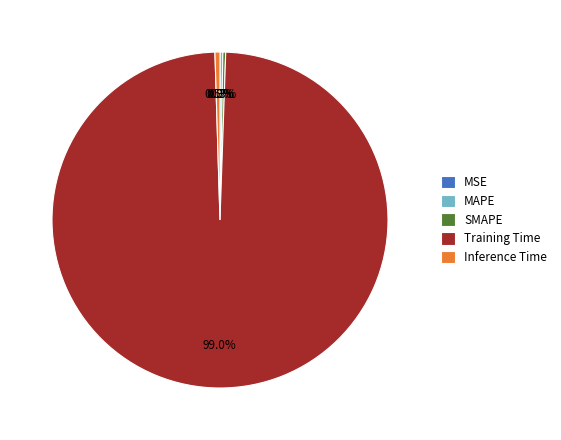

Is the sum of Inference Time and Training Time greater than half?

Yes